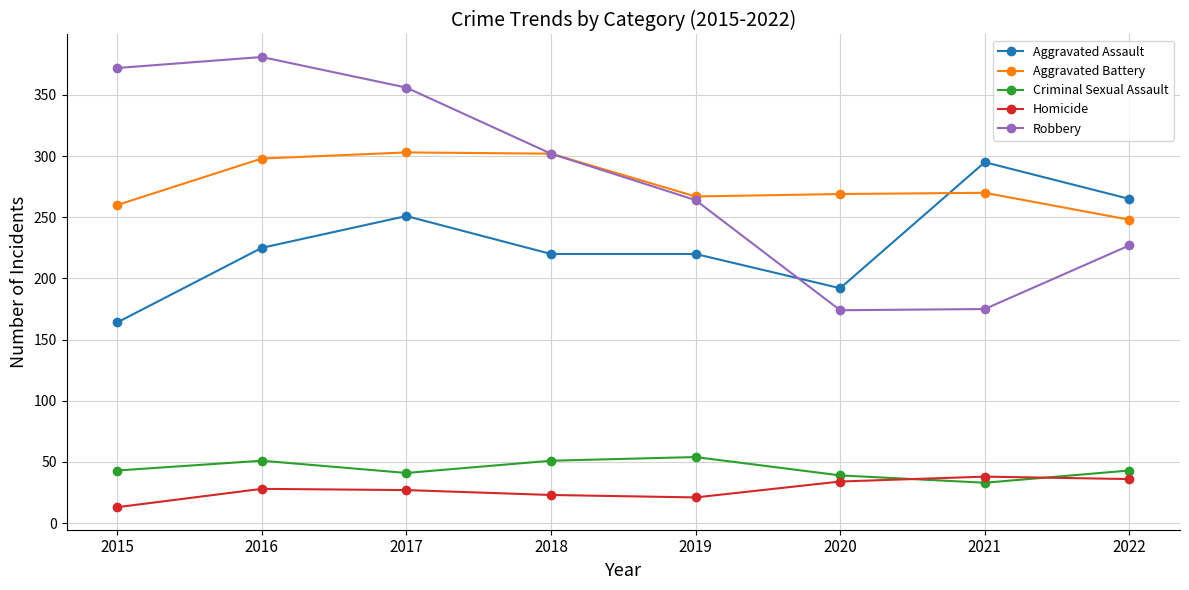

What is the total value across all series at 2021?

811